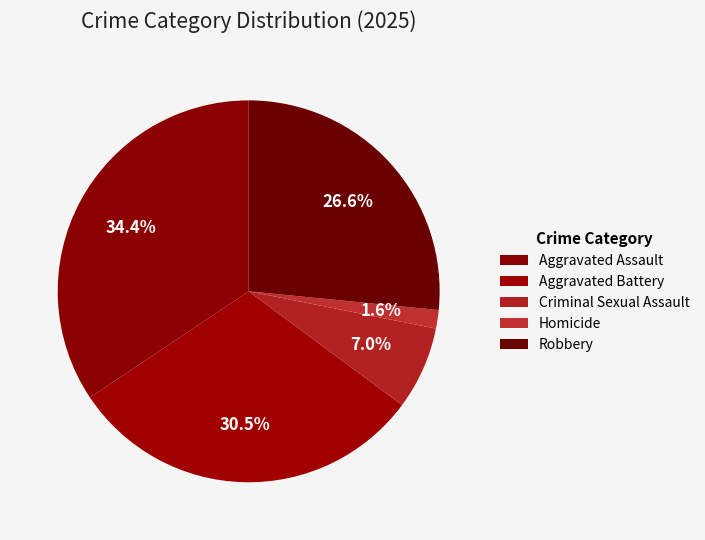

How many slices are in this pie chart?

5